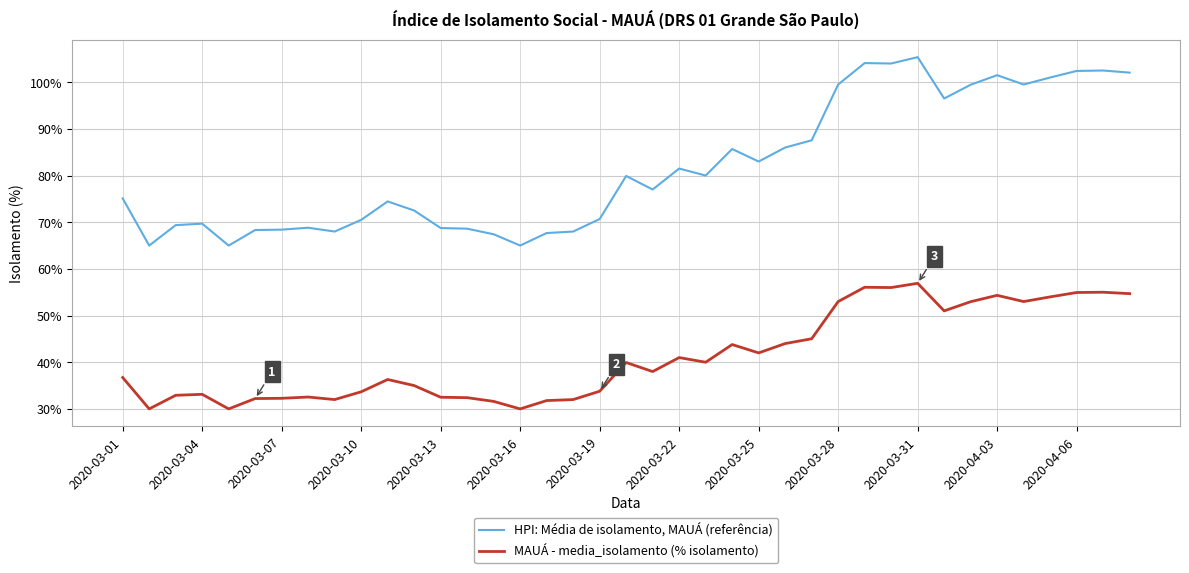

What is the difference between the maximum and minimum values in the HPI: Média de isolamento, MAUÁ (referência) series?

40.4